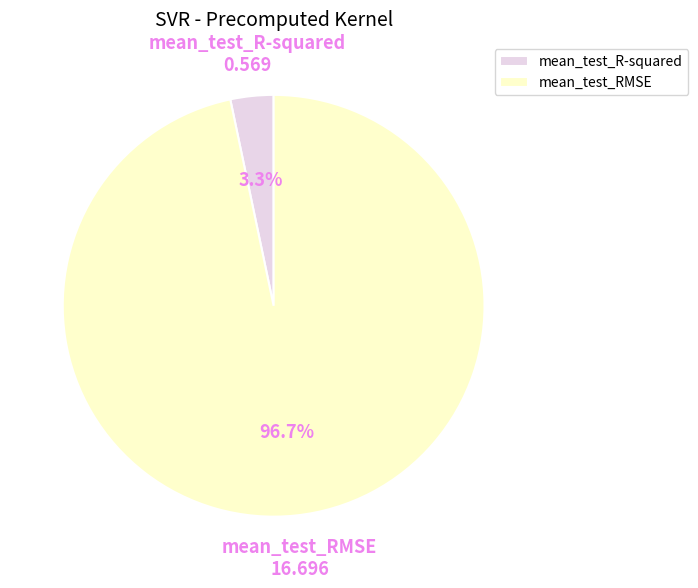

What percentage is the mean_test_R-squared slice, to the nearest percent?

3%